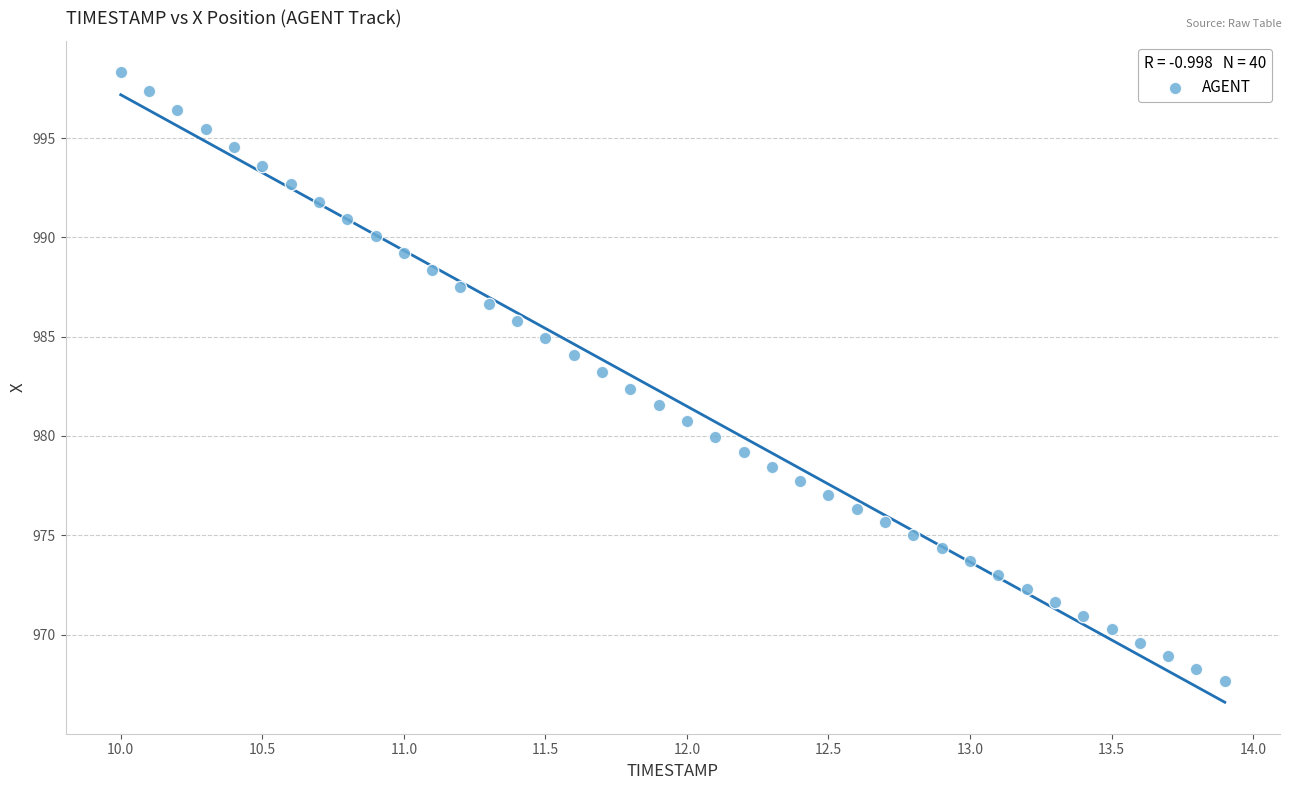

What is the range of X values (max minus min)?

3.9